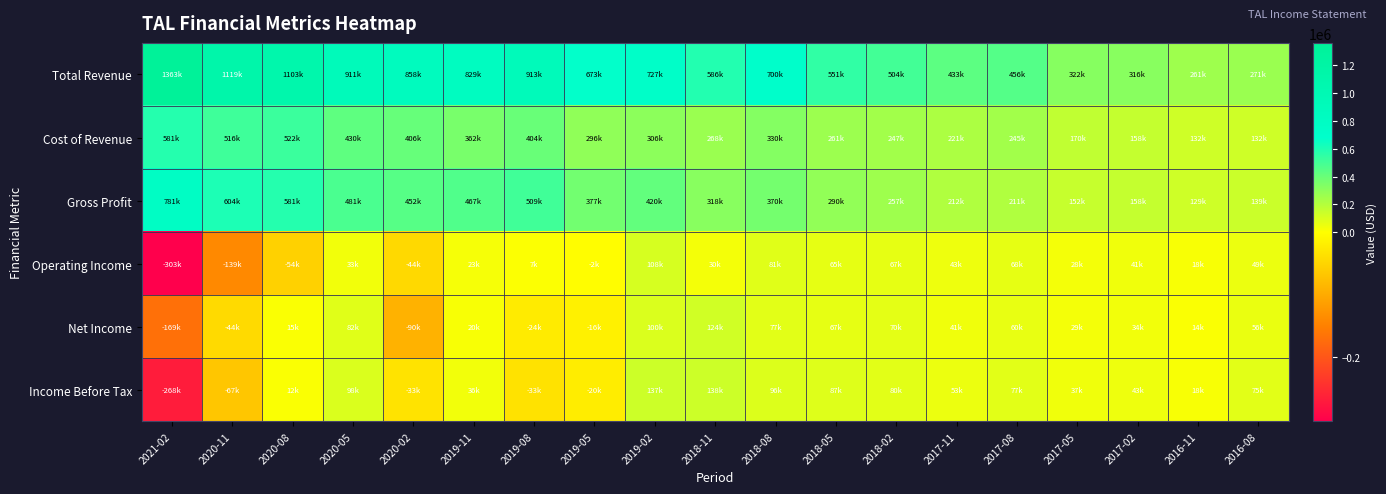

Between 2018-08 and 2017-08, which series saw the biggest shift?

Total Revenue